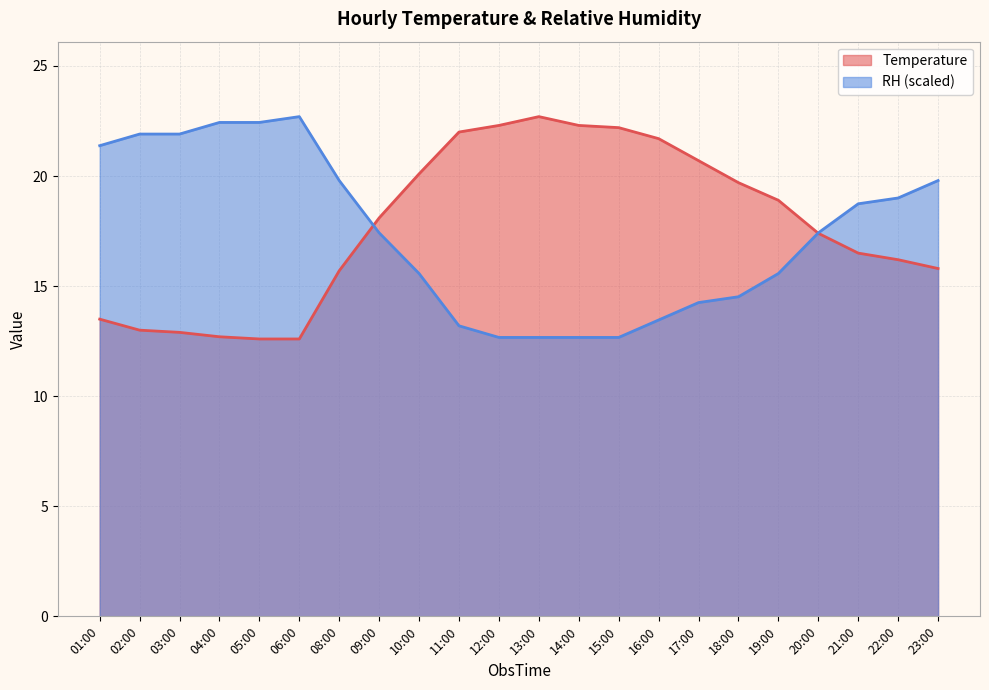

List the series in order of their overall mean, lowest first.

RH (scaled), Temperature